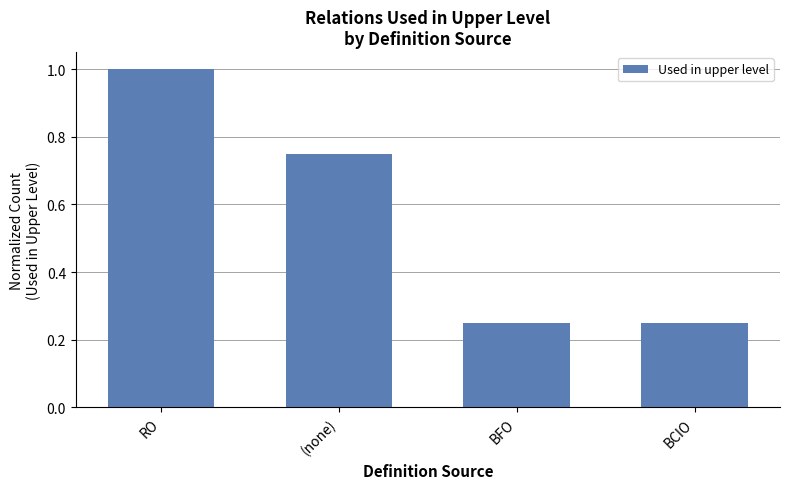

Count the number of categories in the chart.

4